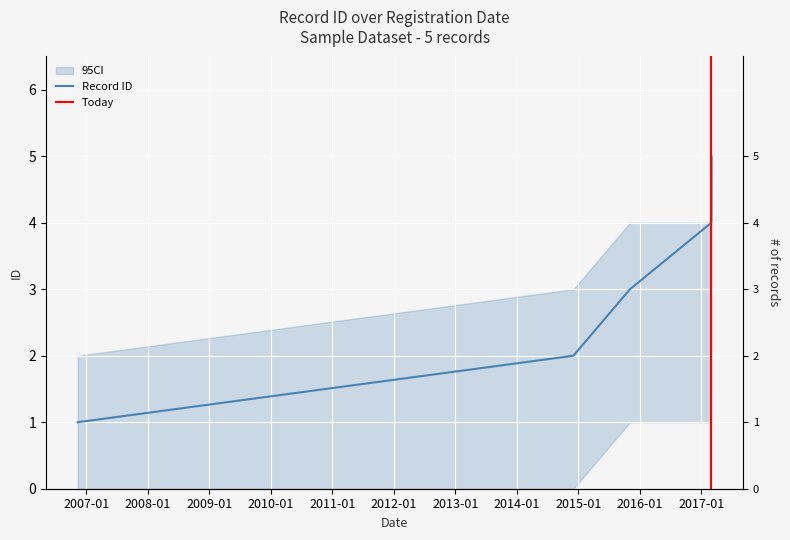

Count the number of values greater than 3.

2